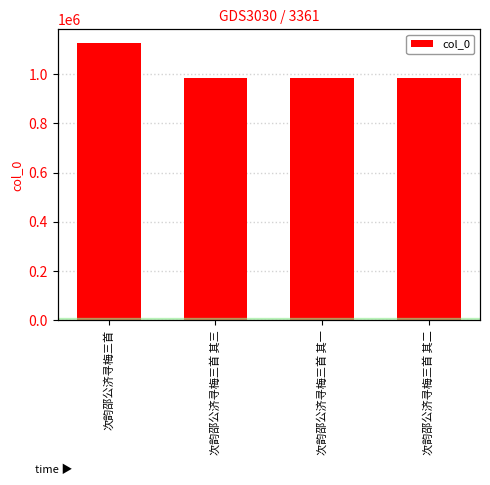

Where does the data first go above 984594?

次韵邵公济寻梅三首